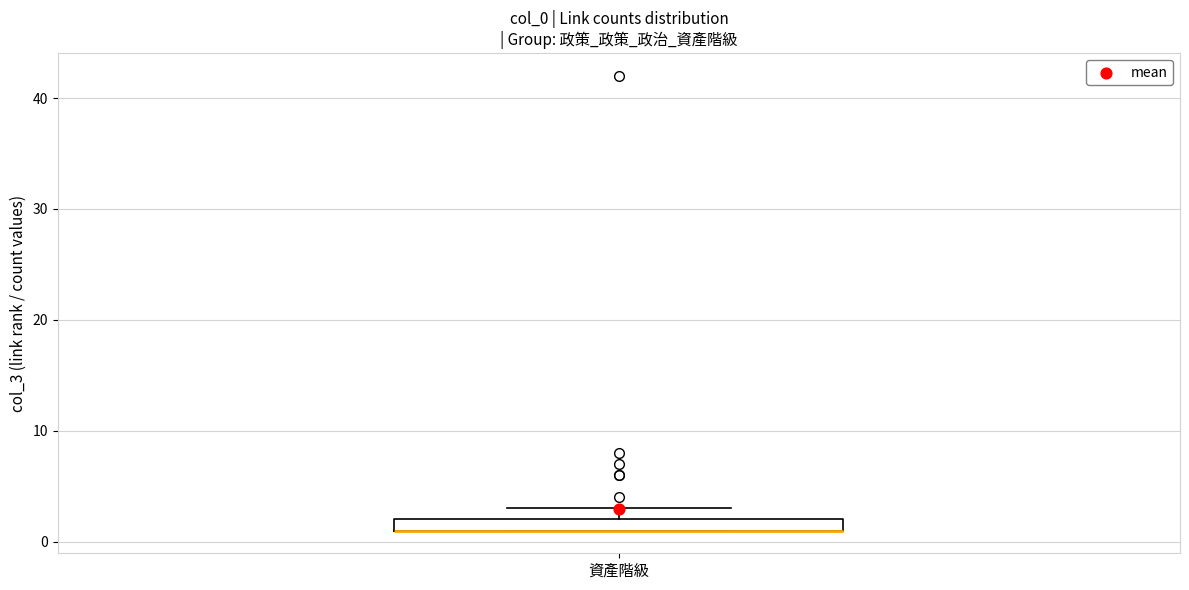

Where is the upper edge of the box for 資產階級 on the y-axis? The values are not printed on the chart, so give them approximately, as read against the axis.

2